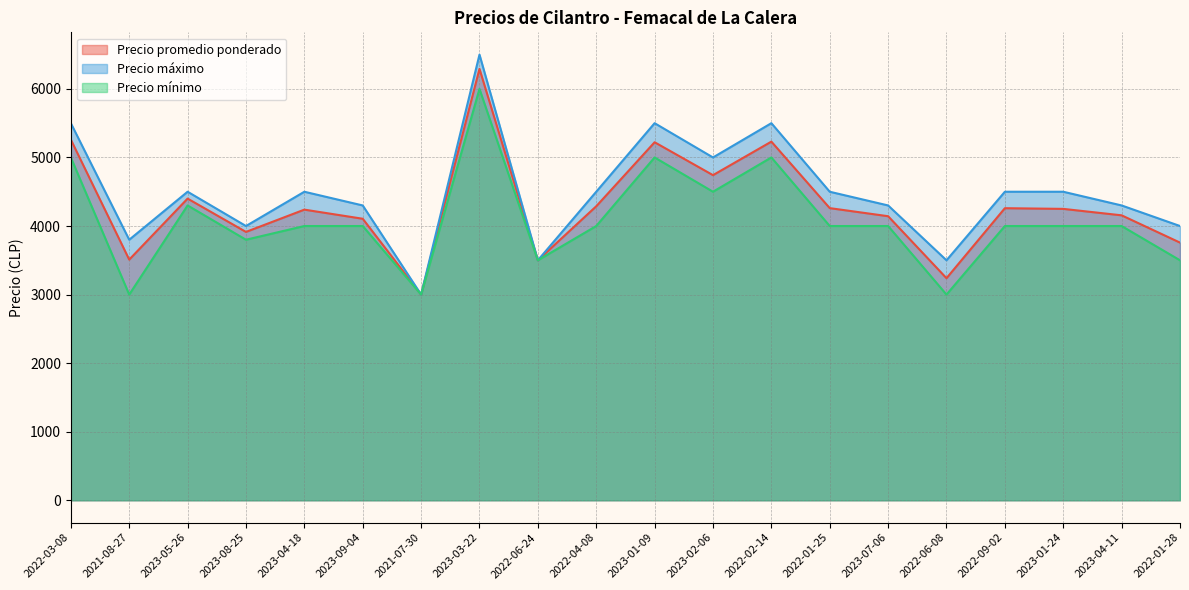

At 2023-01-09, list the series in order from largest to smallest.

Precio máximo, Precio promedio ponderado, Precio mínimo